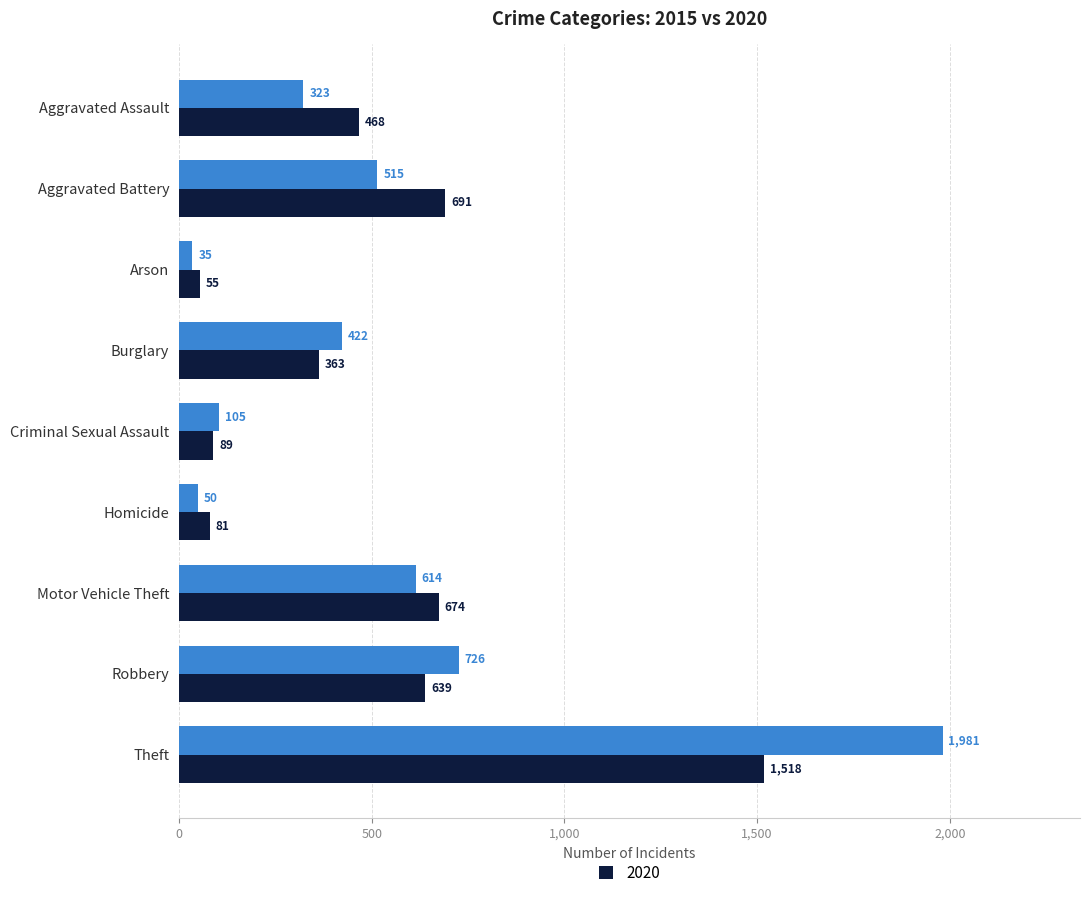

What is the spread (max minus min) of values at Arson?

20